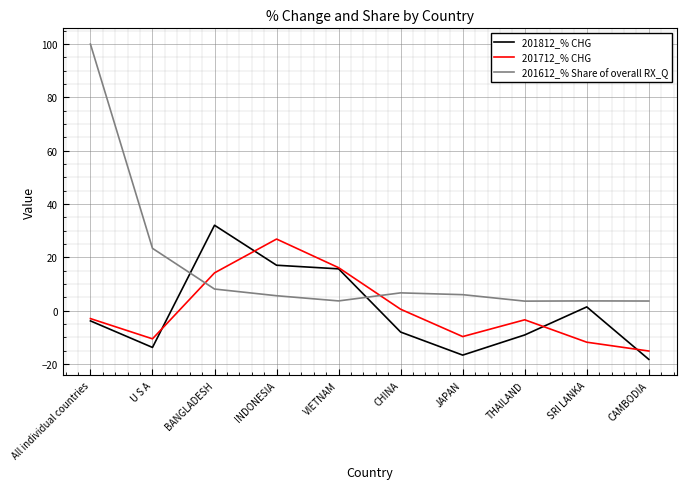

At which category does the chart reach its peak across all series?

All individual countries